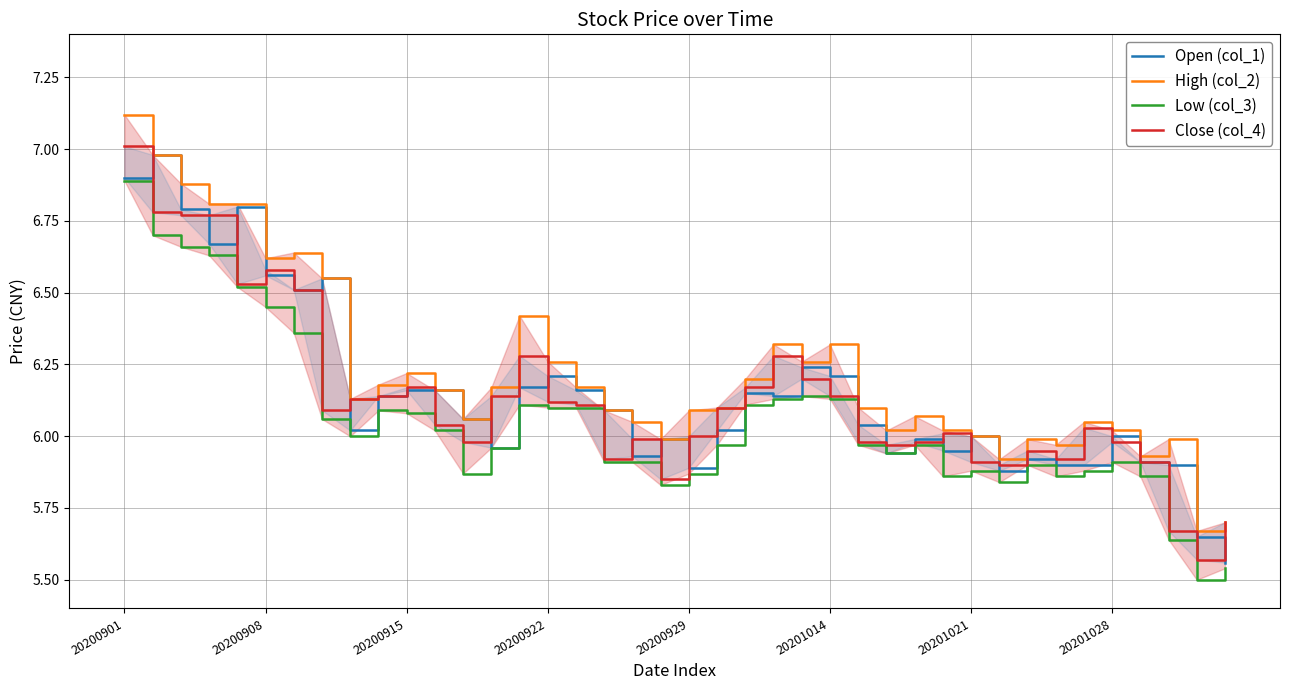

The value of Low (col_3) at 14 is 6.1. True or false?

True